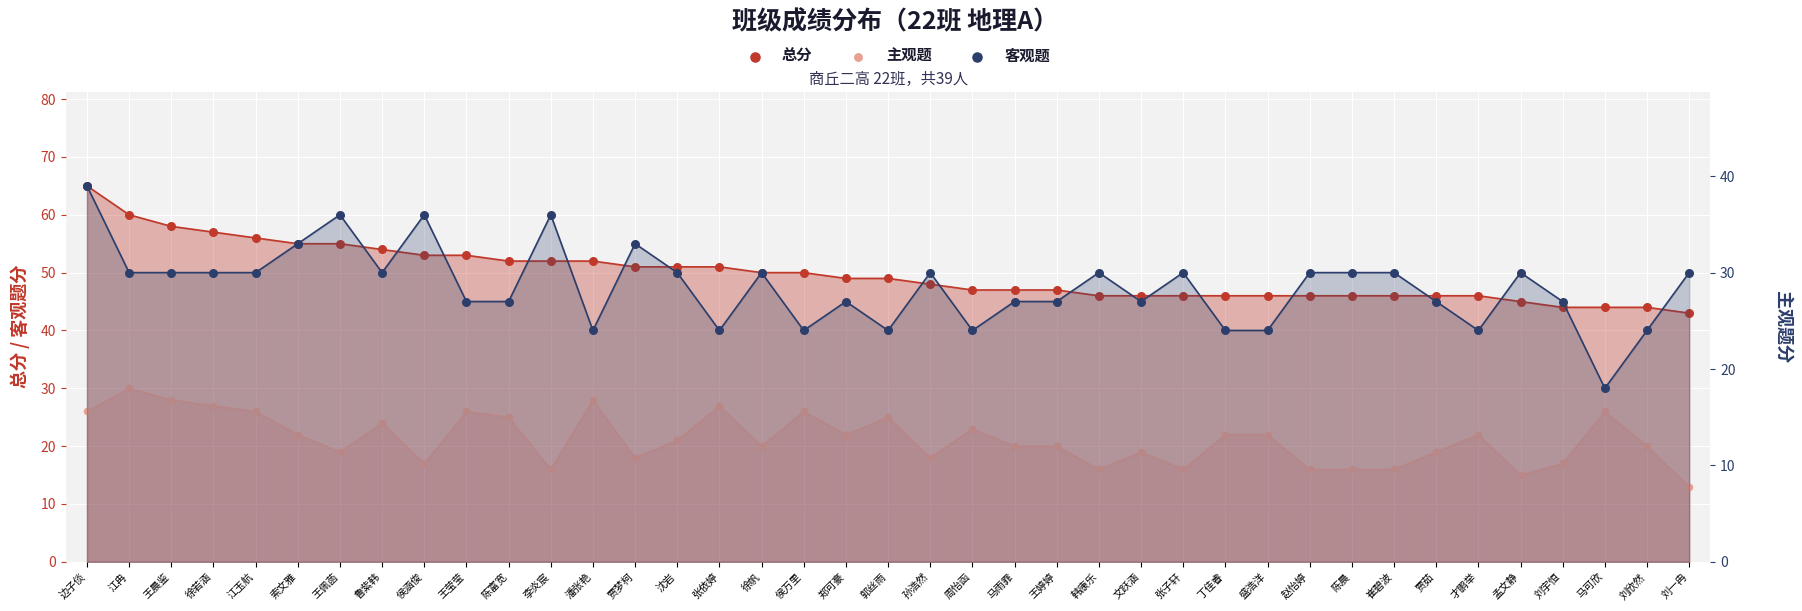

What are all the series names shown in the legend?

总分, 主观题, 客观题